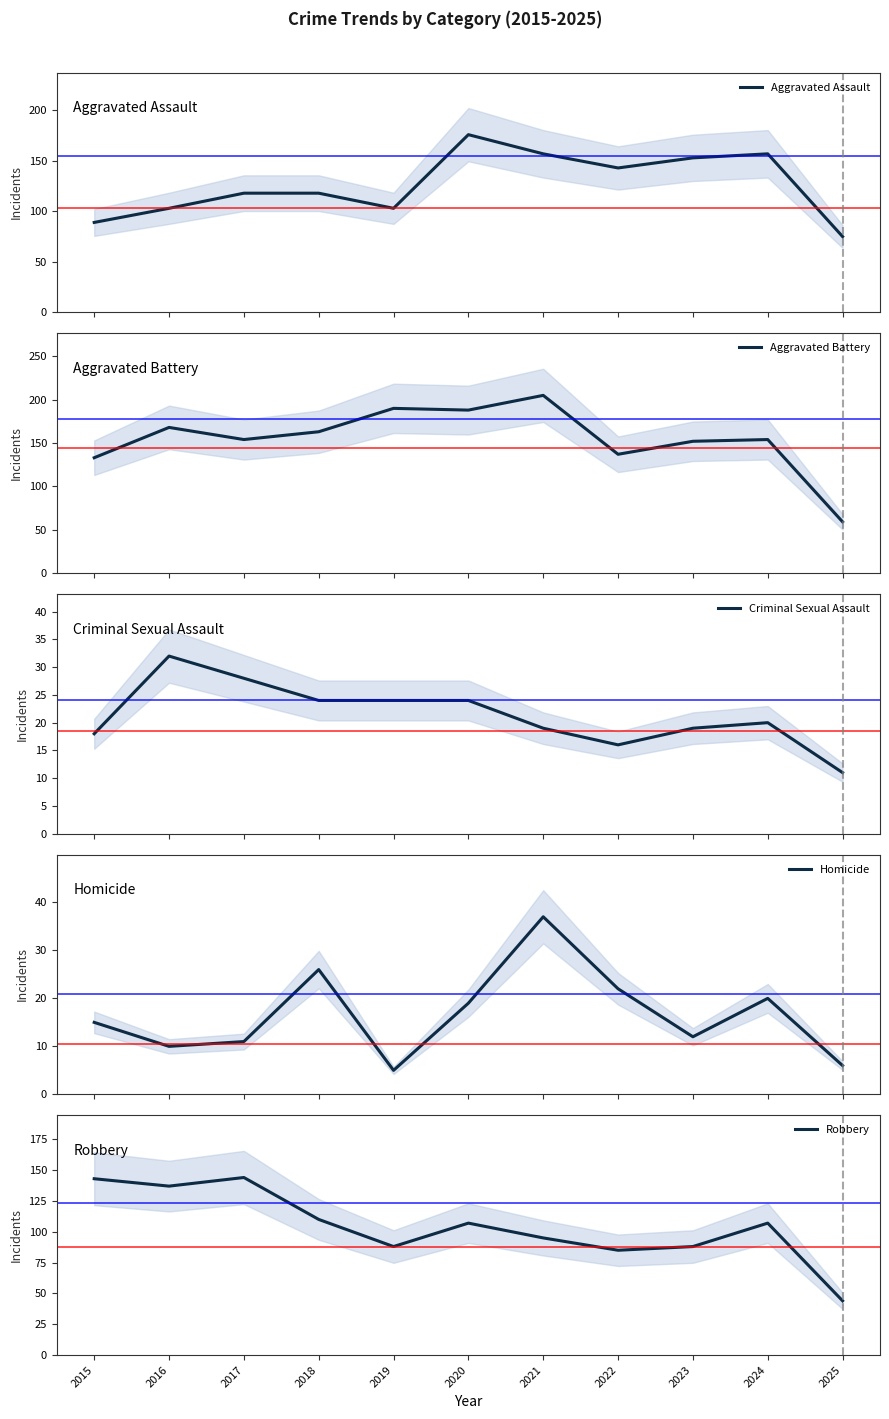

How many interior local valleys does the Aggravated Battery series have?

3